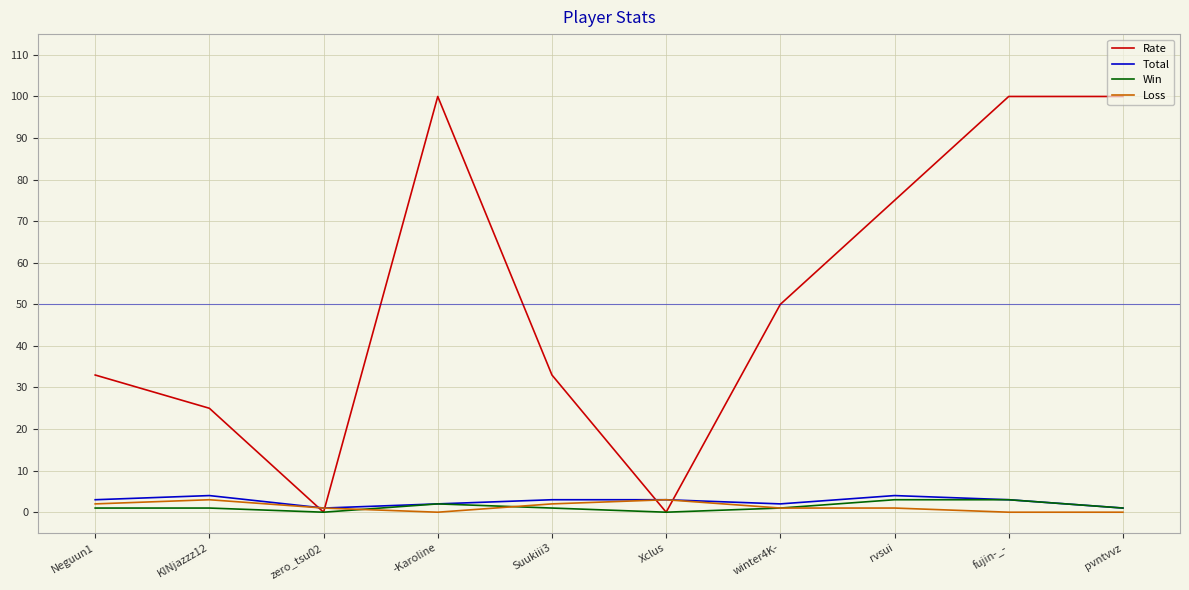

The value of Loss at rvsui is 1. True or false?

True